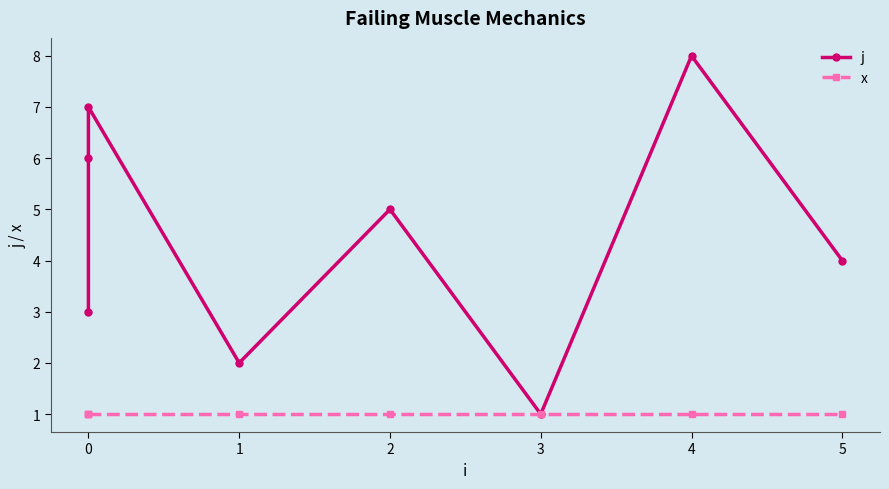

Rank the series by their average value, from highest to lowest.

j, x